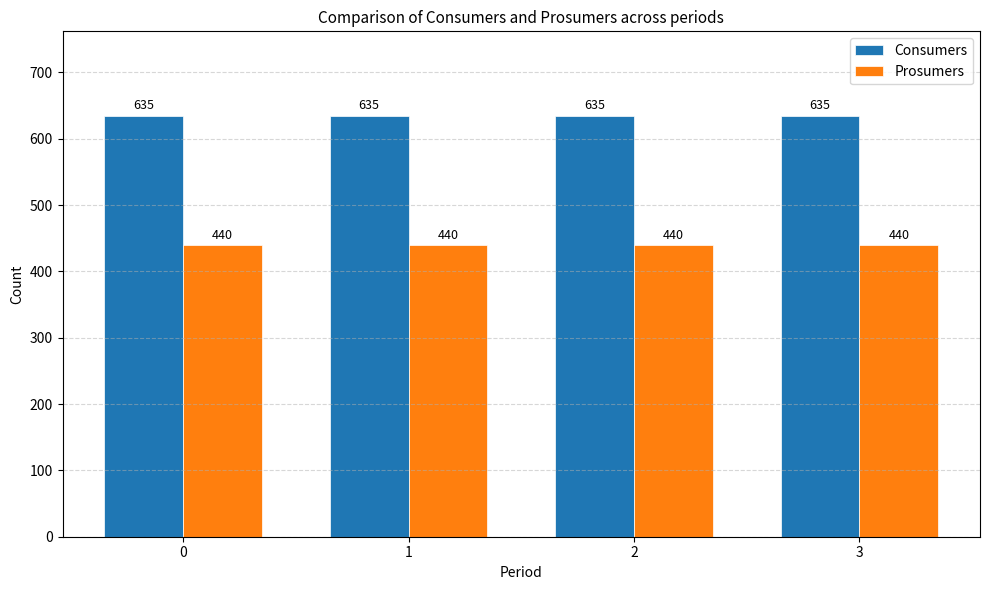

Is the value of Consumers at 1 greater than the value of Prosumers at 0?

Yes